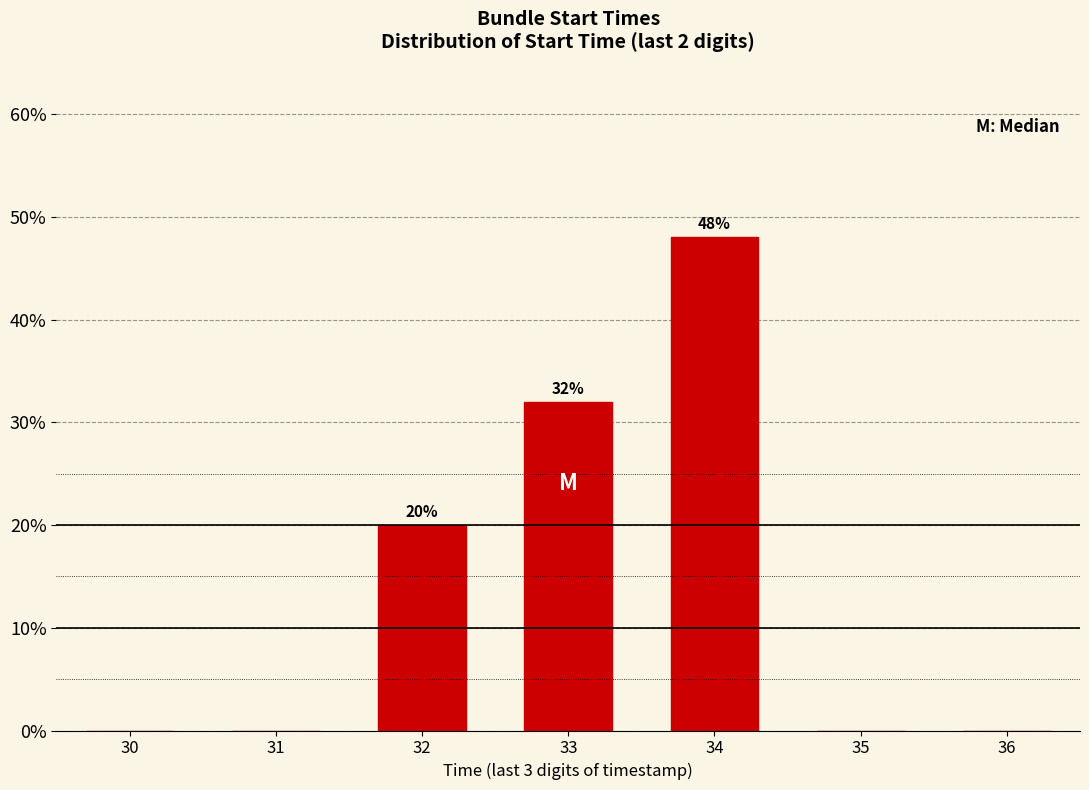

Reading left to right, extract all data points from this chart.

30=0	31=0	32=20	33=32	34=48	35=0	36=0